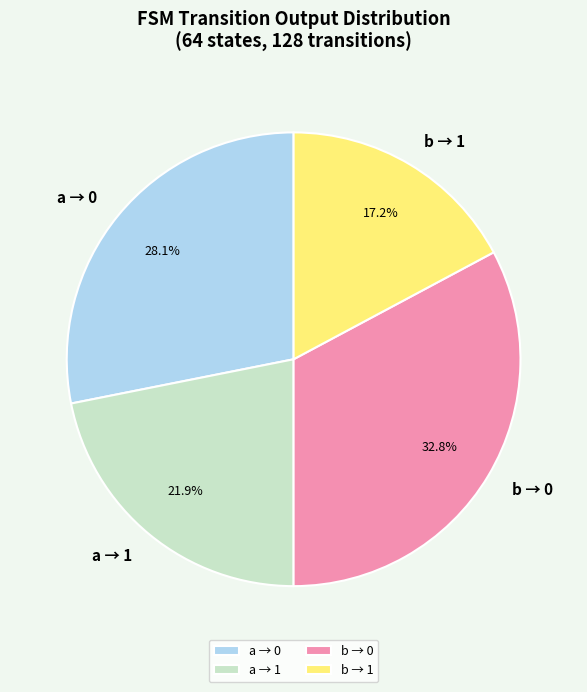

Between a → 1 and a → 0, which is larger?

a → 0